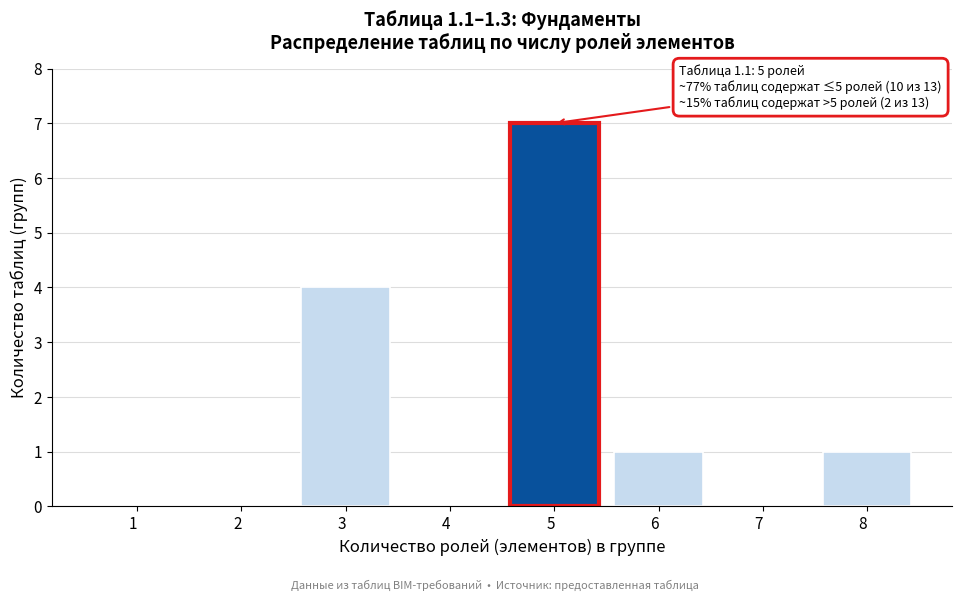

Reading left to right, list all the values displayed in this chart.

1  =0	2  =0	3  =4	4  =0	5  =7	6  =1	7  =0	8  =1